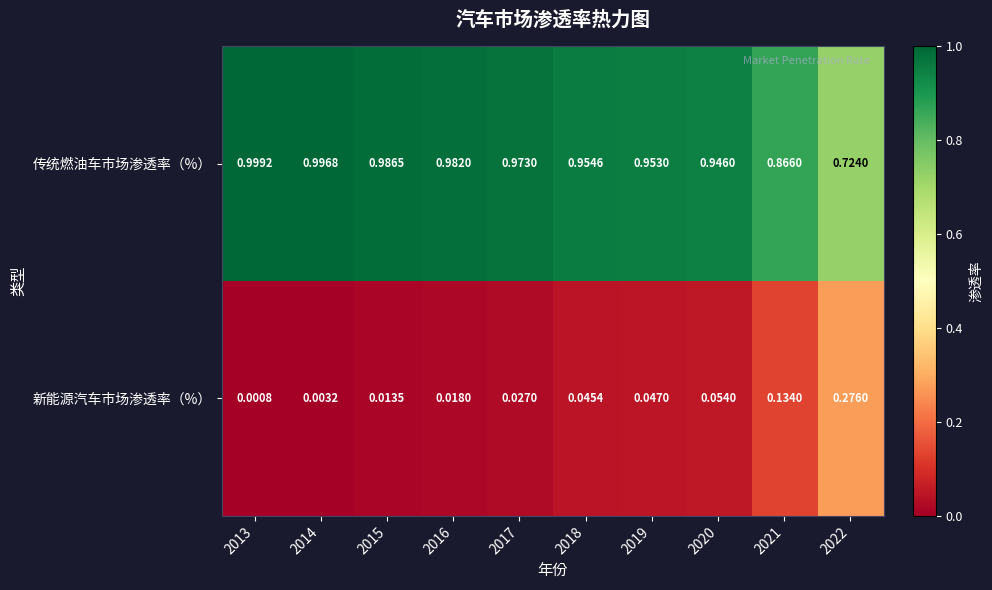

Rank the series by their average value, from highest to lowest.

传统燃油车市场渗透率（%）, 新能源汽车市场渗透率（%）